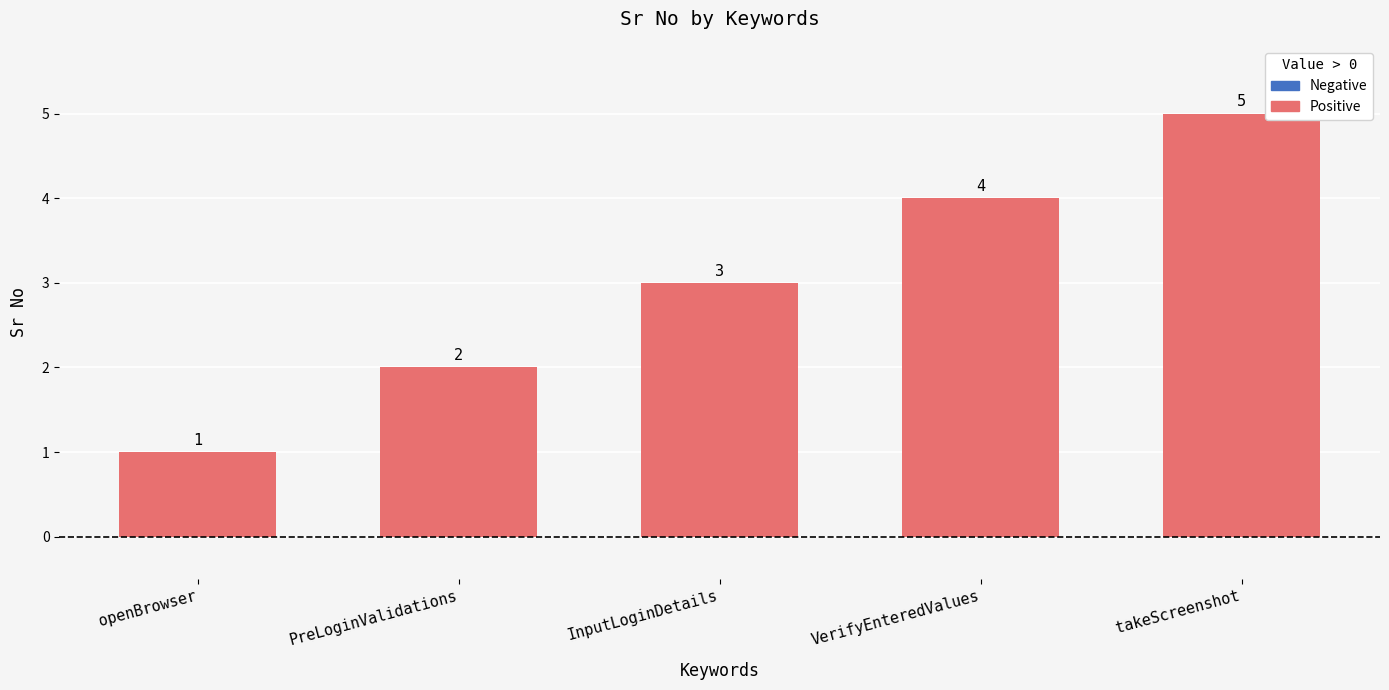

What is the label of the 3rd bar from the right?

InputLoginDetails